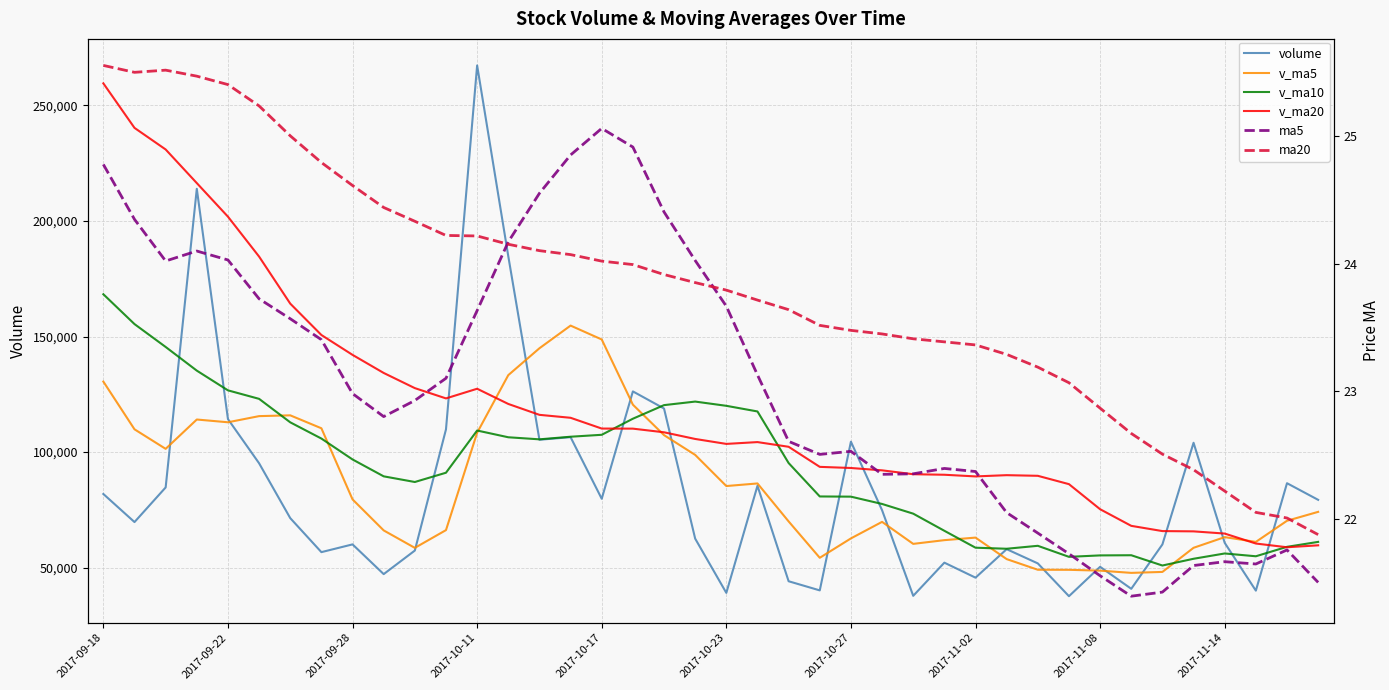

Is the value of v_ma20 at 33 greater than the value of v_ma5 at 23?

Yes